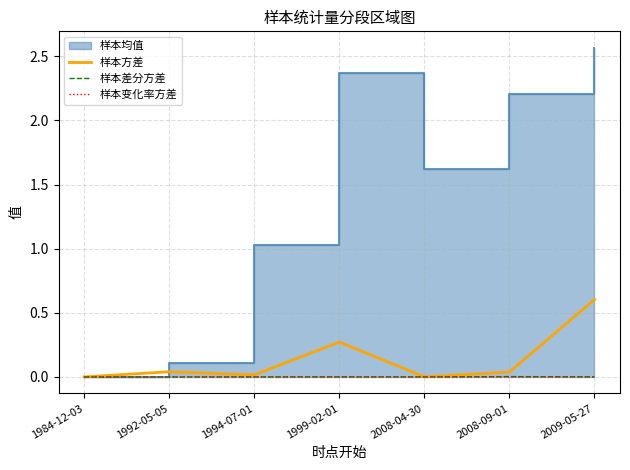

The value of 样本方差 at 1994-07-01 is 0.0. True or false?

True